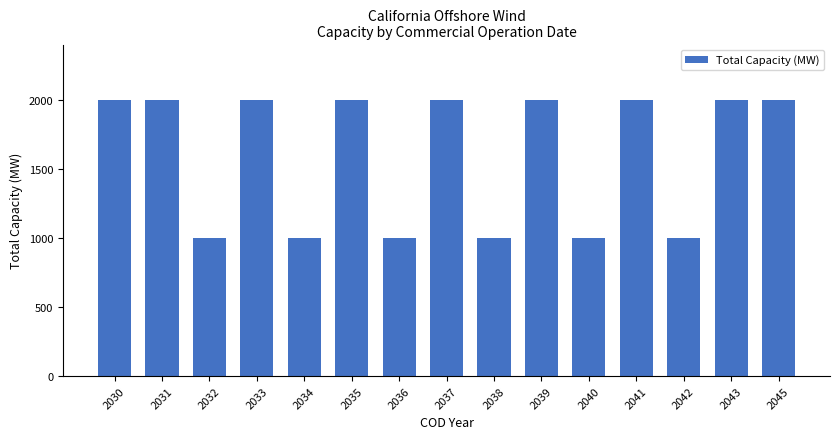

What is the change in value from 2034 to 2043?

+1000